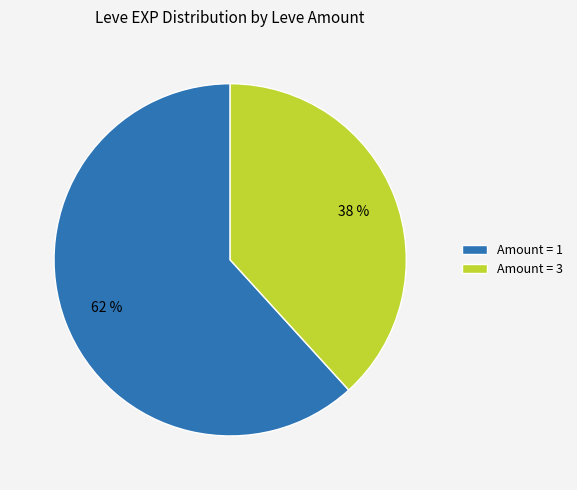

How many slices are in this pie chart?

2